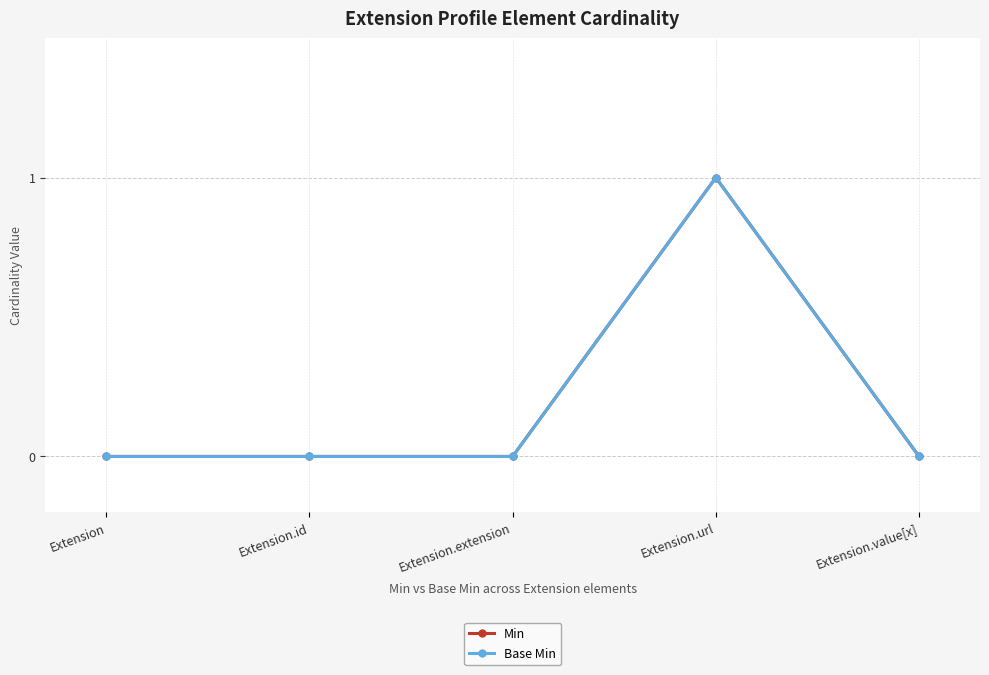

How many interior local peaks does the Base Min series have?

1